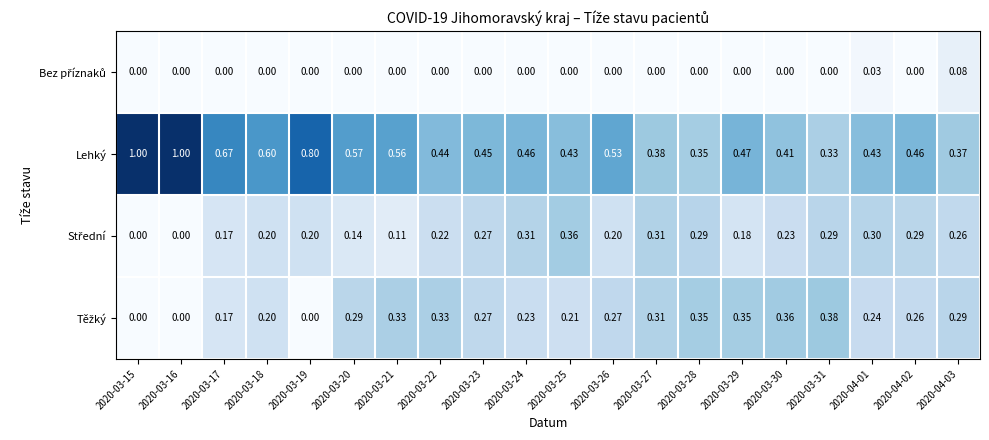

Which series has the largest range (max minus min)?

Lehký